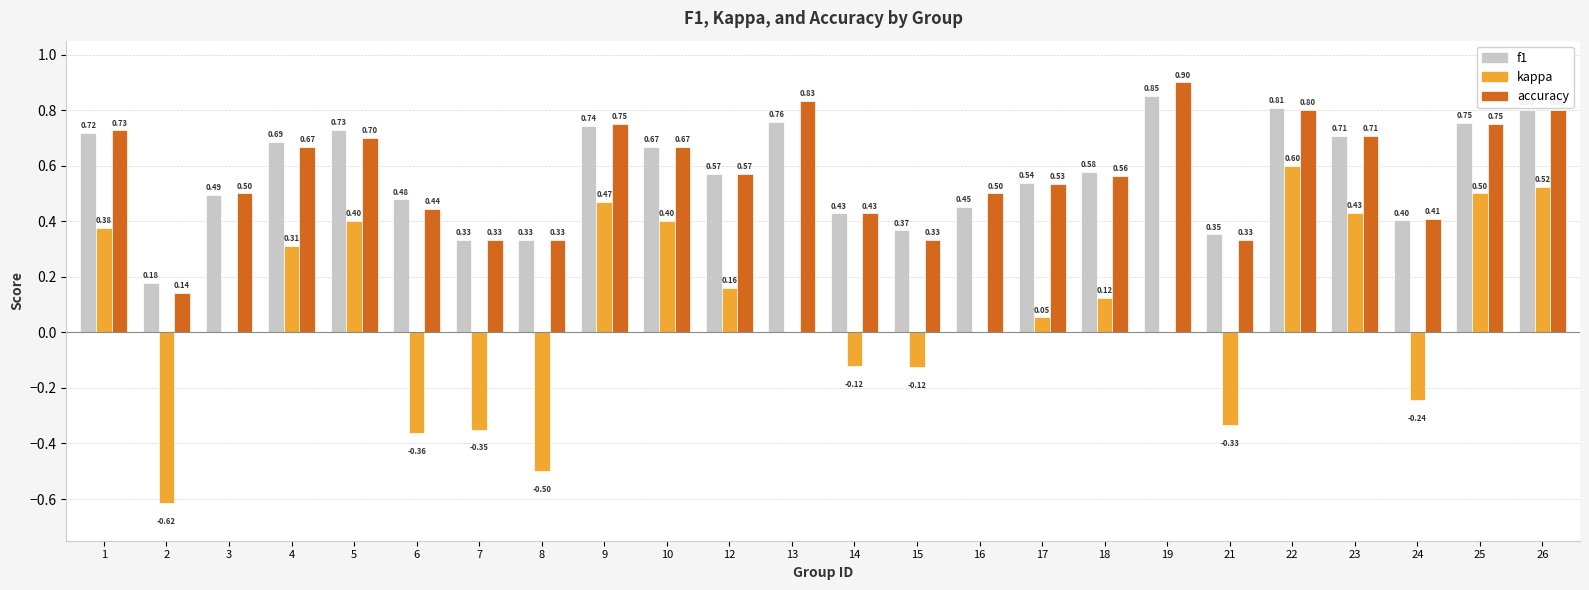

Is the value of kappa at 9 greater than the value of f1 at 1?

No